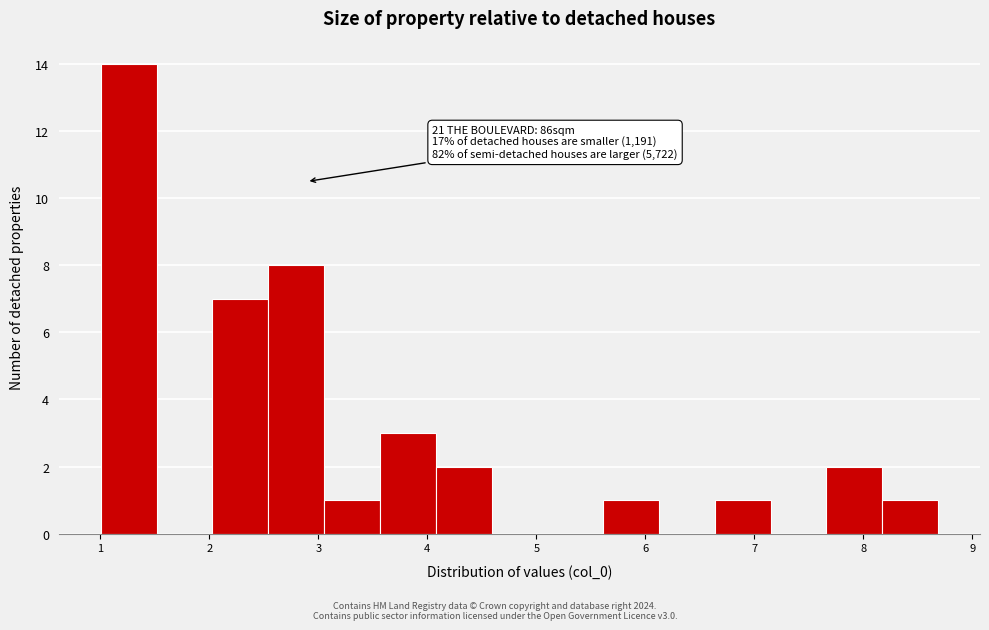

Which range on the x-axis has the tallest bar?

1.0 to 1.5